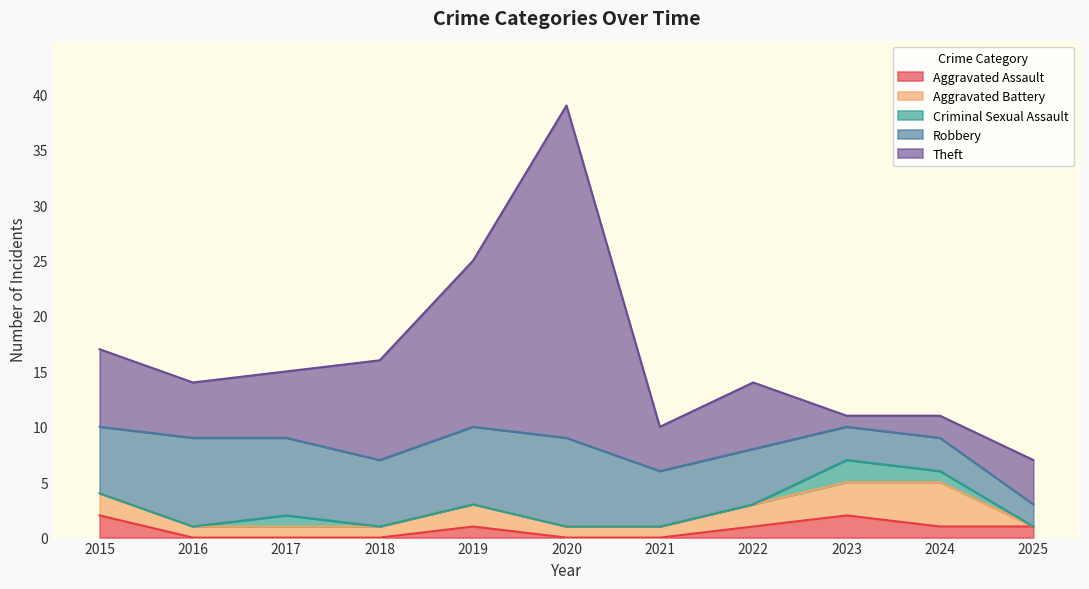

At which category does the chart reach its peak across all series?

2020